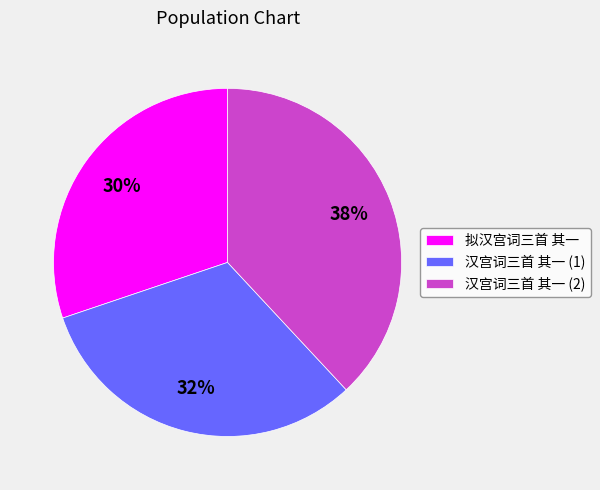

Do 汉宫词三首 其一 (1) and 汉宫词三首 其一 (2) together represent more than half of the pie?

Yes